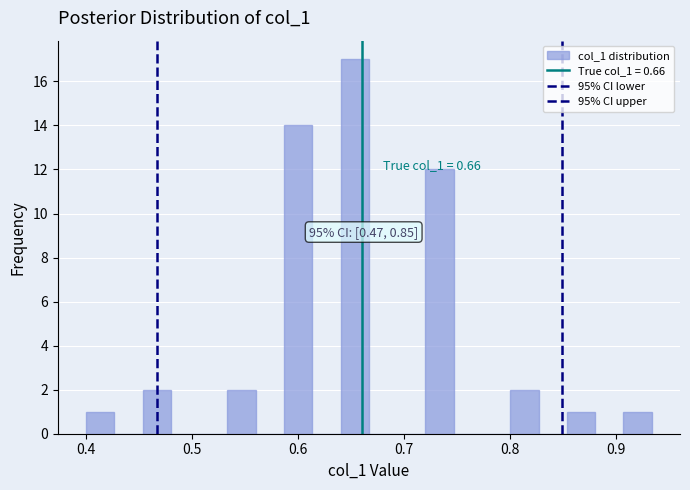

Around what value on the x-axis is the tallest bar? Give the approximate position of its centre, as read against the axis.

0.65